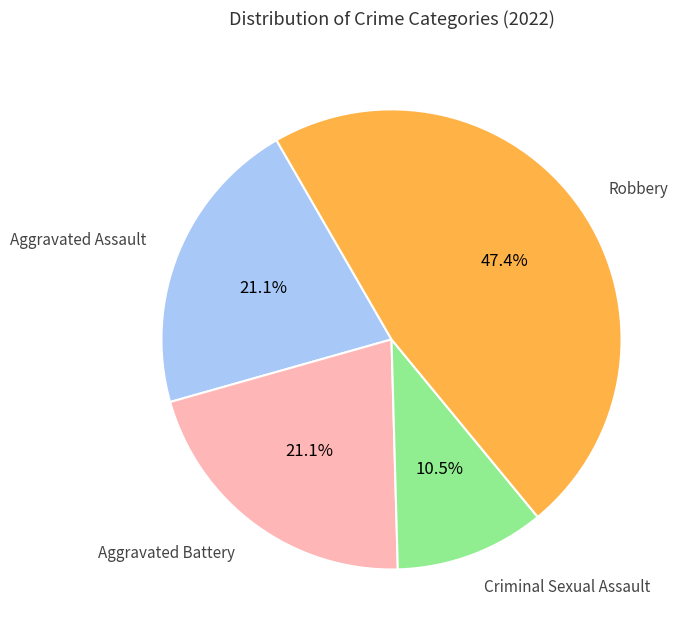

Which category has the biggest portion of the pie?

Robbery